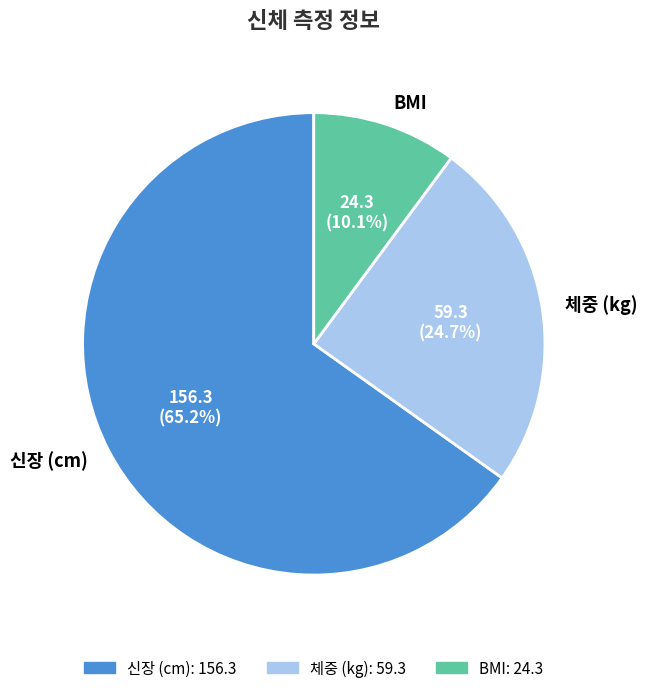

Does 신장 (cm) account for over 50% of the chart?

Yes